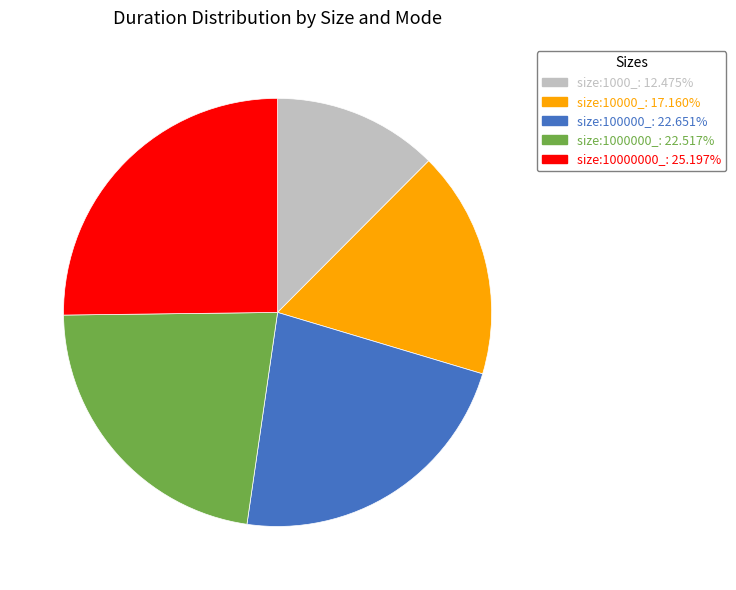

Count the number of slices in the pie.

5